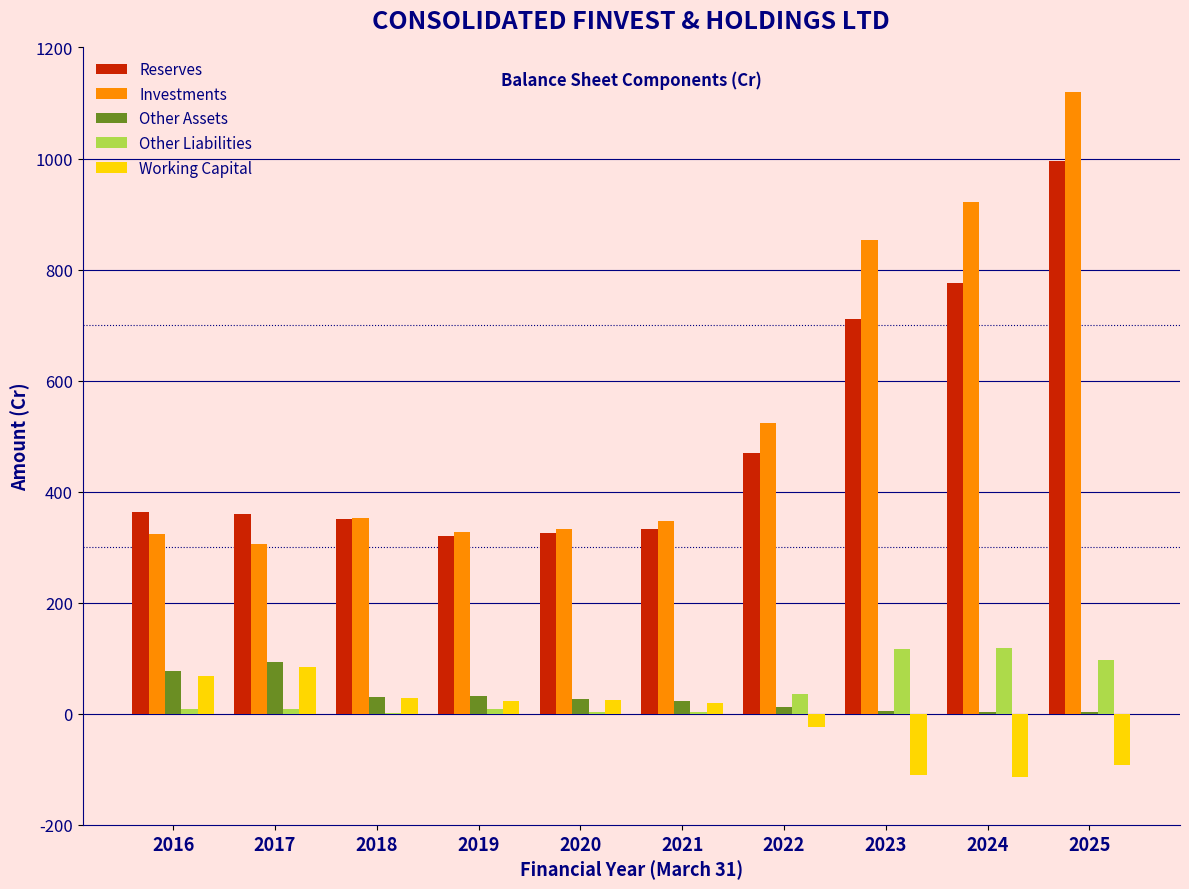

Is the value of Other Liabilities at 2017 greater than the value of Working Capital at 2022?

Yes